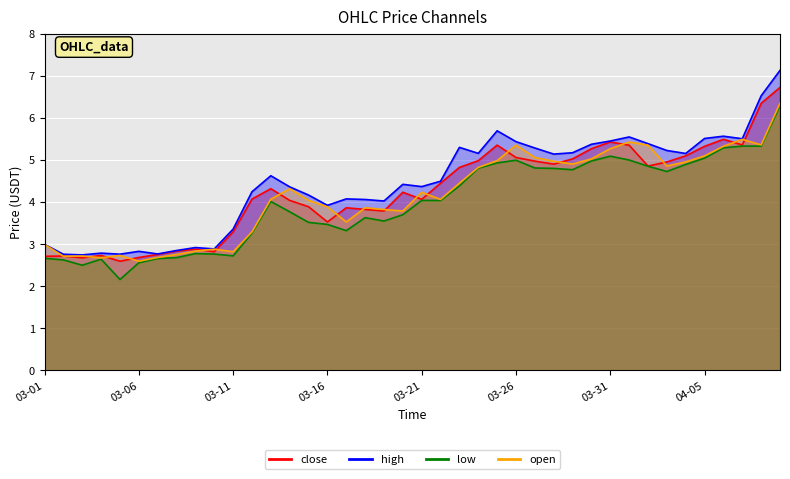

How many lines are shown in the chart?

4